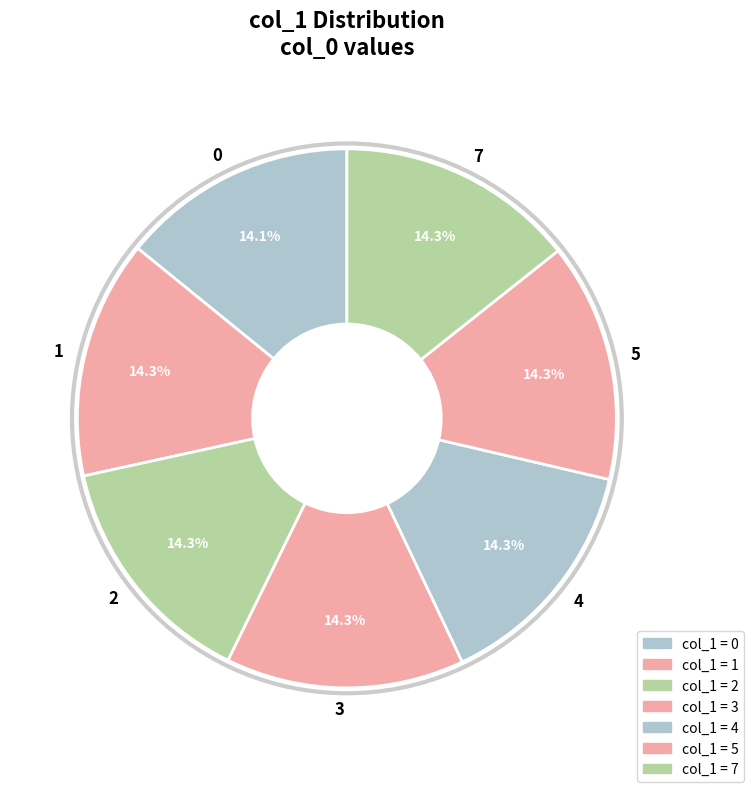

Do 2 and 3 together represent more than half of the pie?

No